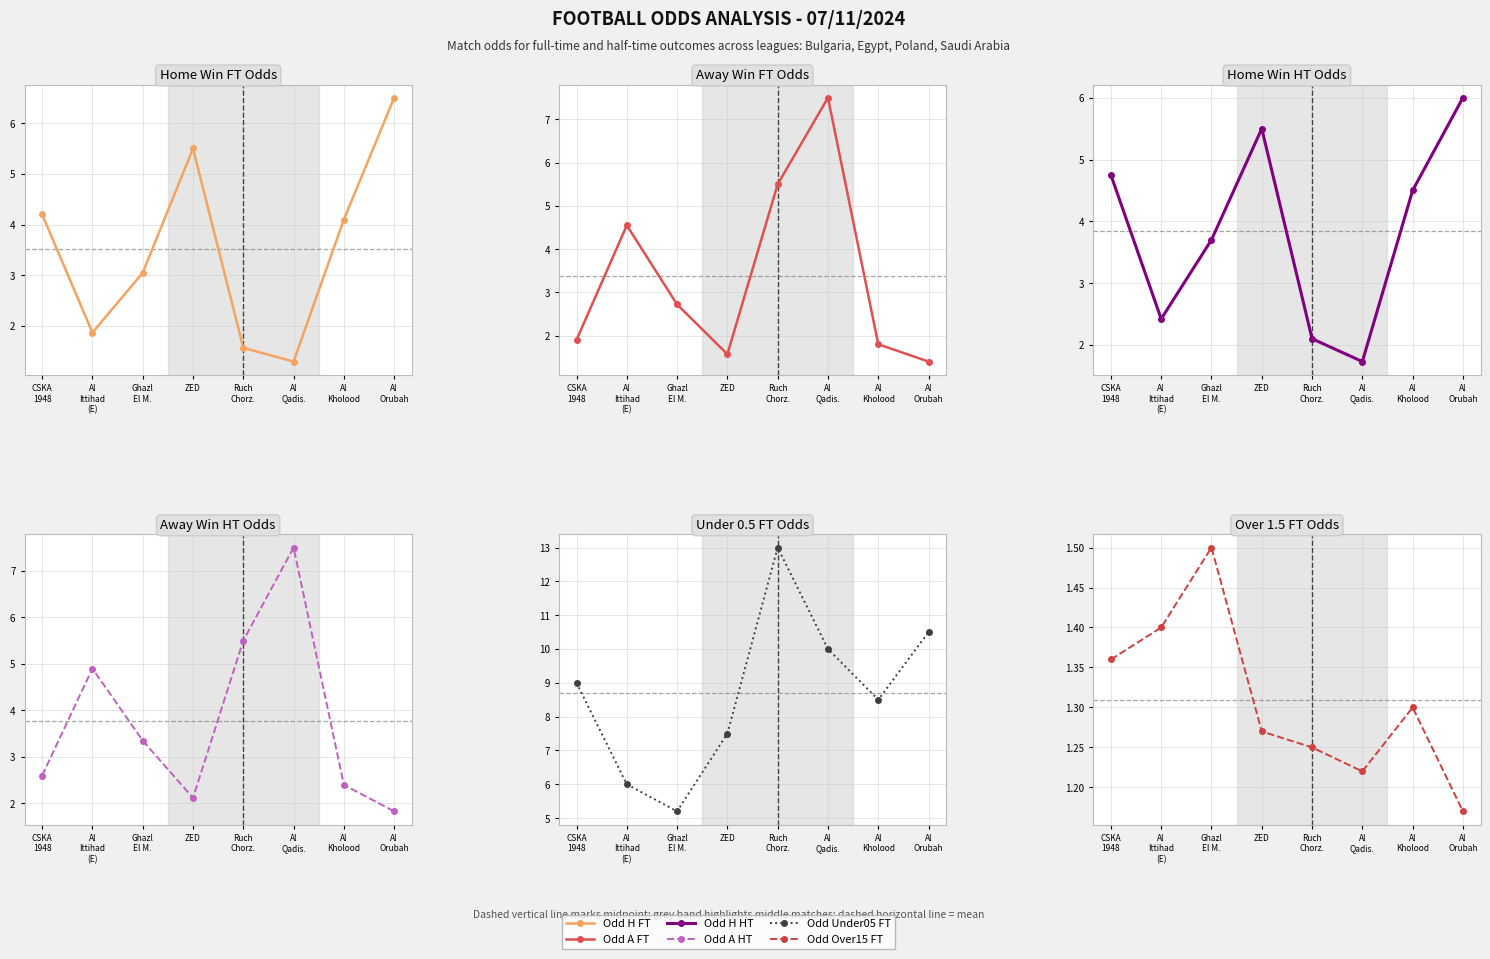

At which label does Odd Under05 FT first exceed 9?

Ruch
Chorz.